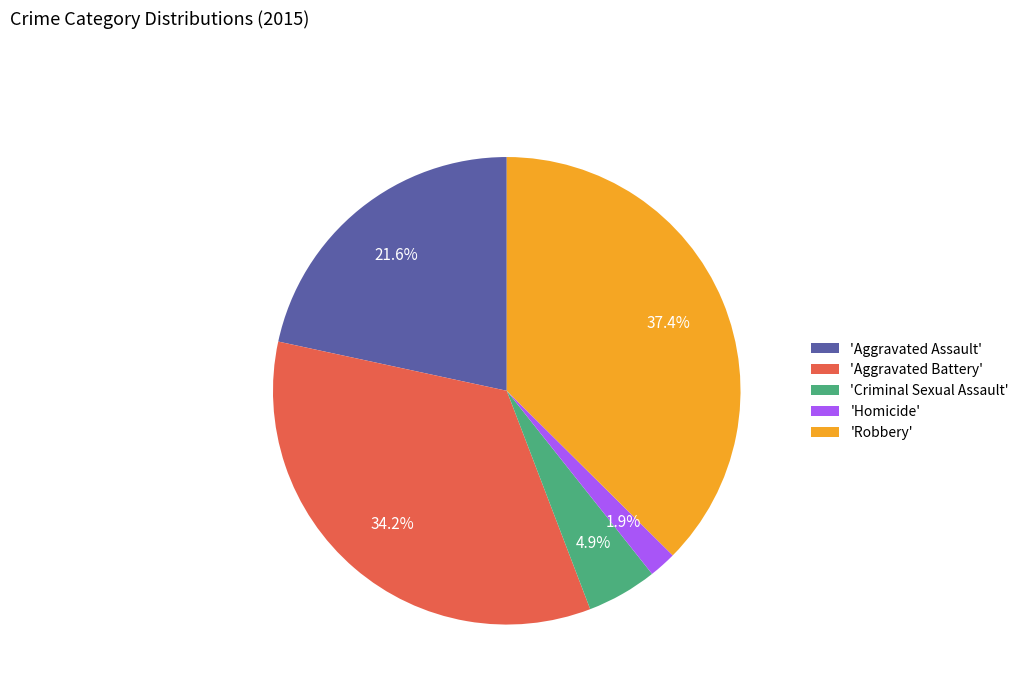

Approximately how many times larger is the value at 'Aggravated Assault' compared to 'Aggravated Battery'?

0.6